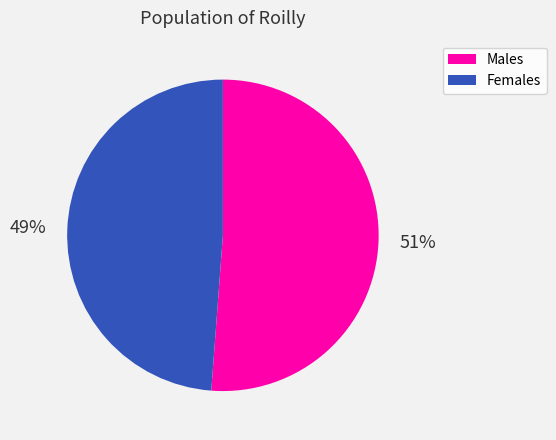

Do Females and Males together represent more than half of the pie?

Yes